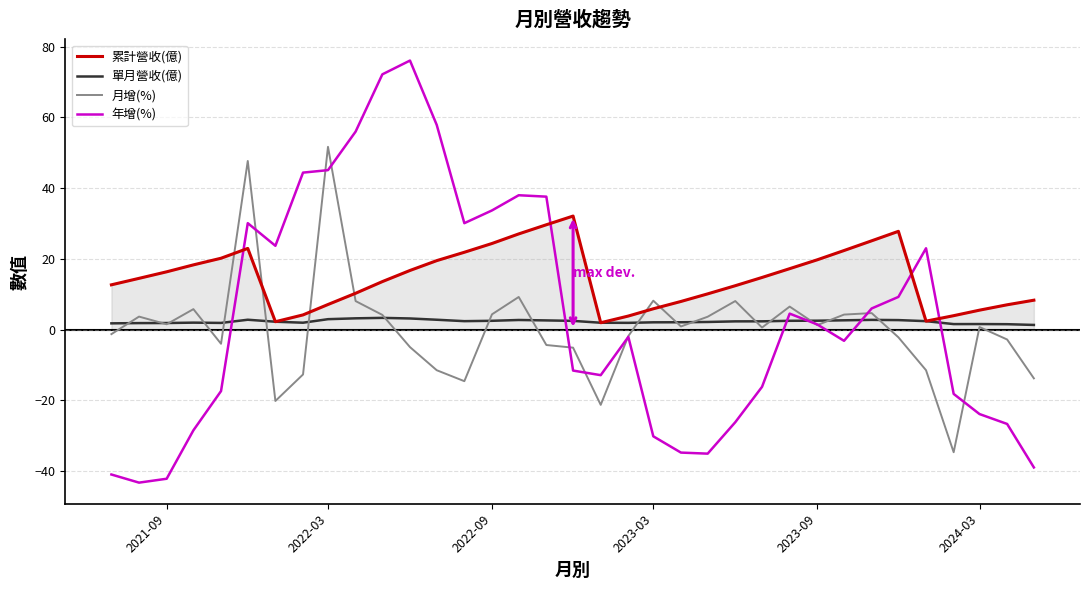

Which series has the largest range (max minus min)?

年增(%)